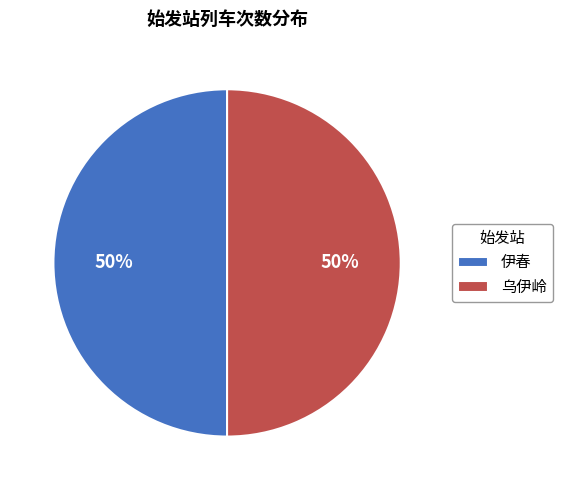

The 伊春 slice represents 56% of the pie. True or false?

False